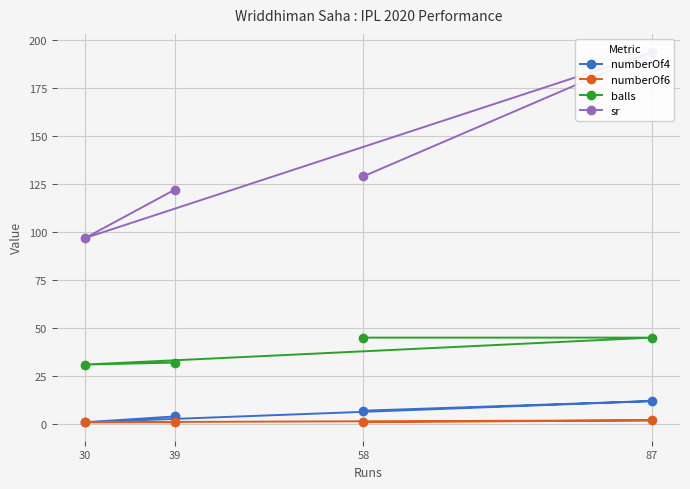

What are all the series names shown in the legend?

numberOf4, numberOf6, balls, sr